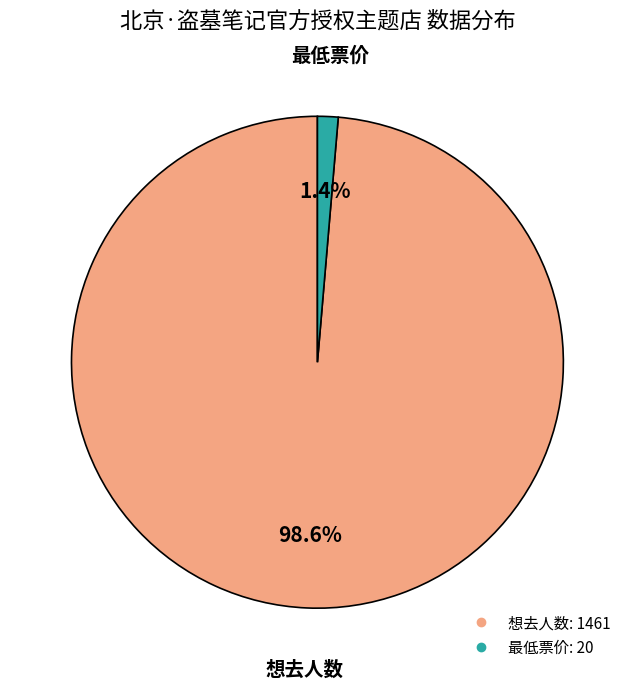

True or false: 想去人数 accounts for 89% of the total.

False